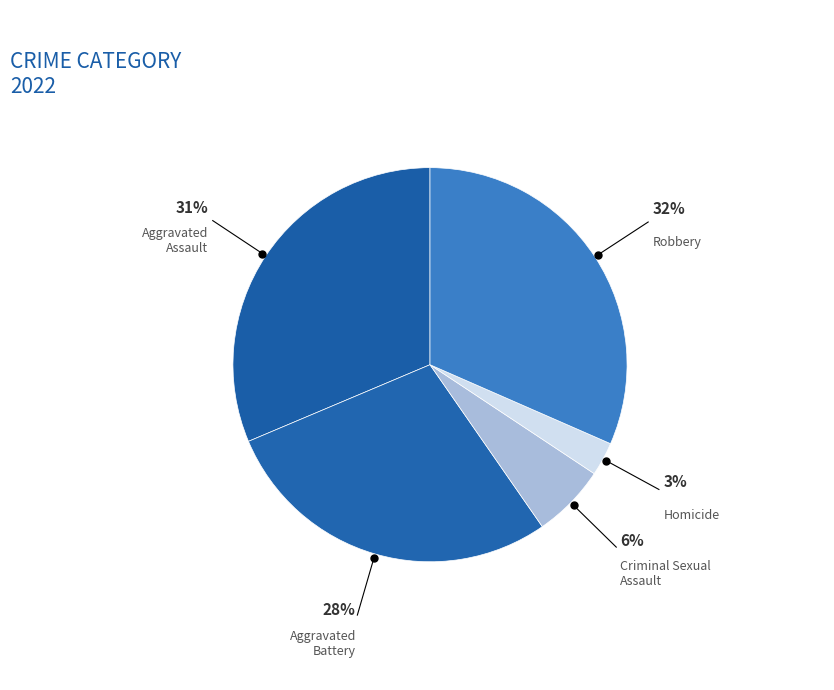

Which slice is the smallest?

Homicide